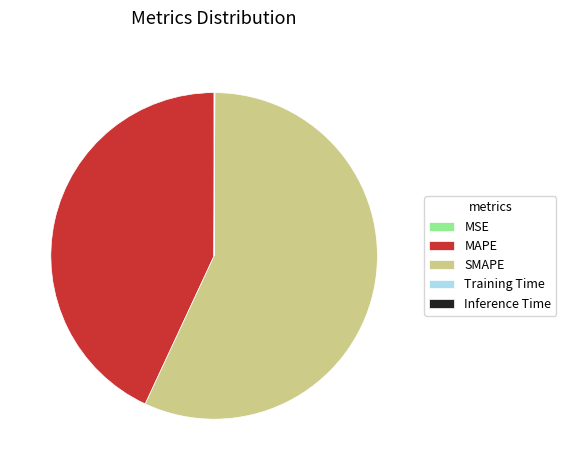

Is there a majority slice in this chart?

Yes